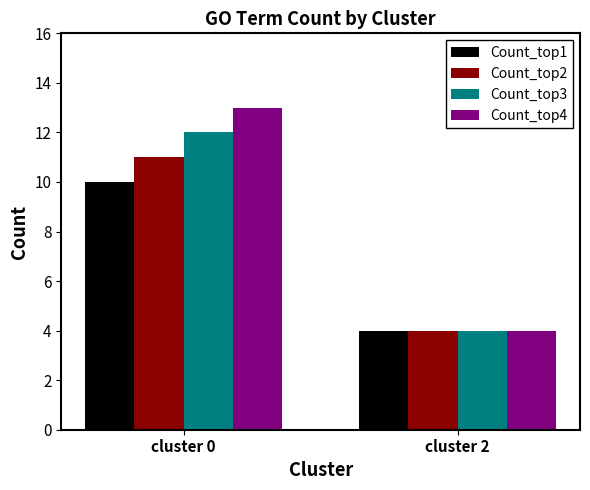

How many data points does each series have?

2